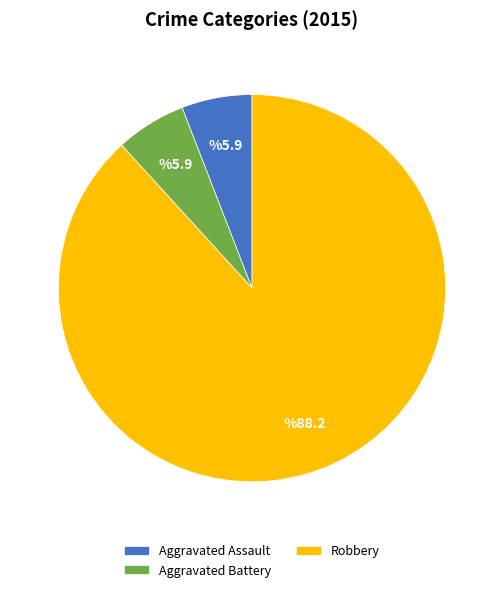

How many slices are in this pie chart?

3